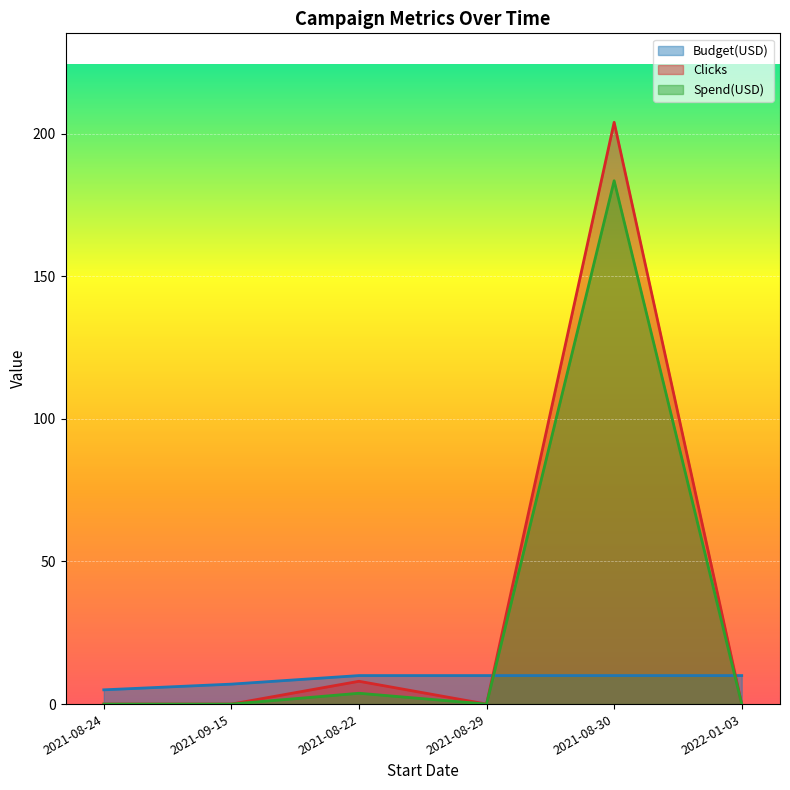

Reading right to left, transcribe all the data shown in this chart.

Budget(USD): 2022-01-03=10.0	2021-08-30=10.0	2021-08-29=10.0	2021-08-22=10.0	2021-09-15=7.0	2021-08-24=5.0
Clicks: 2022-01-03=0.0	2021-08-30=204.0	2021-08-29=0.0	2021-08-22=8.0	2021-09-15=0.0	2021-08-24=0.0
Spend(USD): 2022-01-03=0.0	2021-08-30=183.5	2021-08-29=0.0	2021-08-22=3.8	2021-09-15=0.0	2021-08-24=0.0